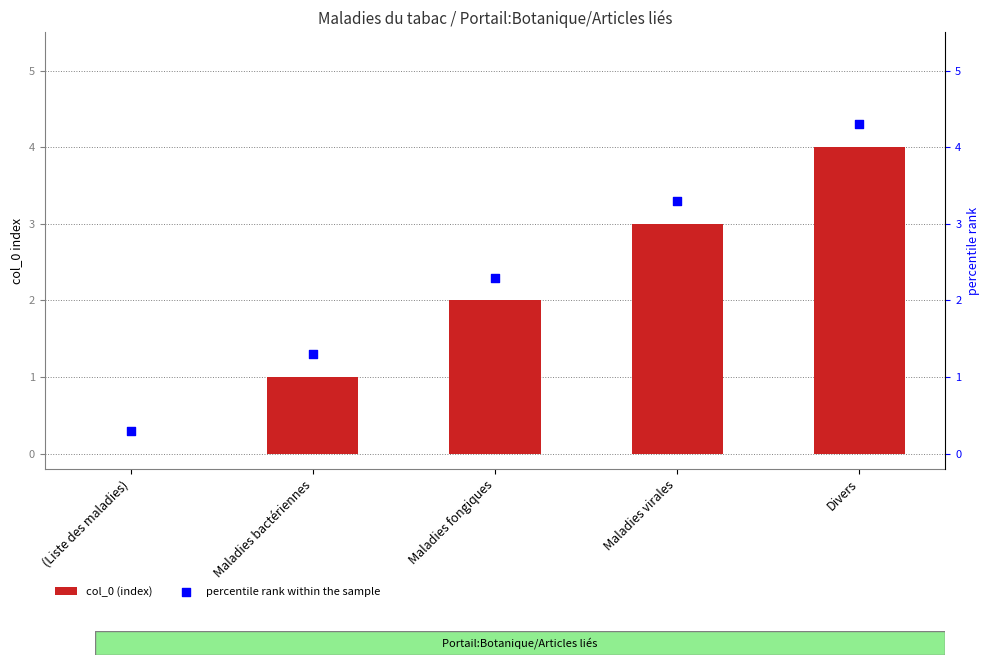

Which series reaches the minimum Y coordinate?

col_0 (index)